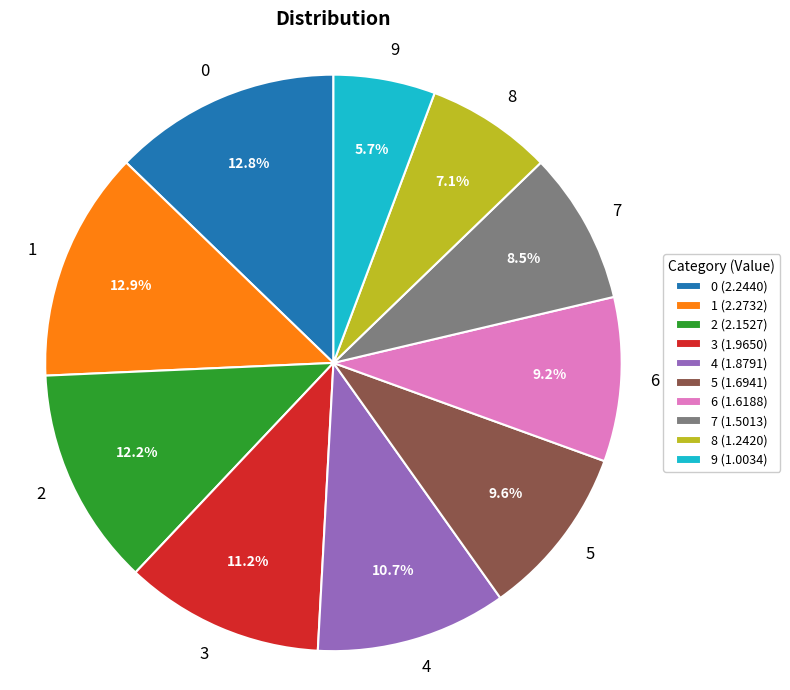

How many slices are in this pie chart?

10